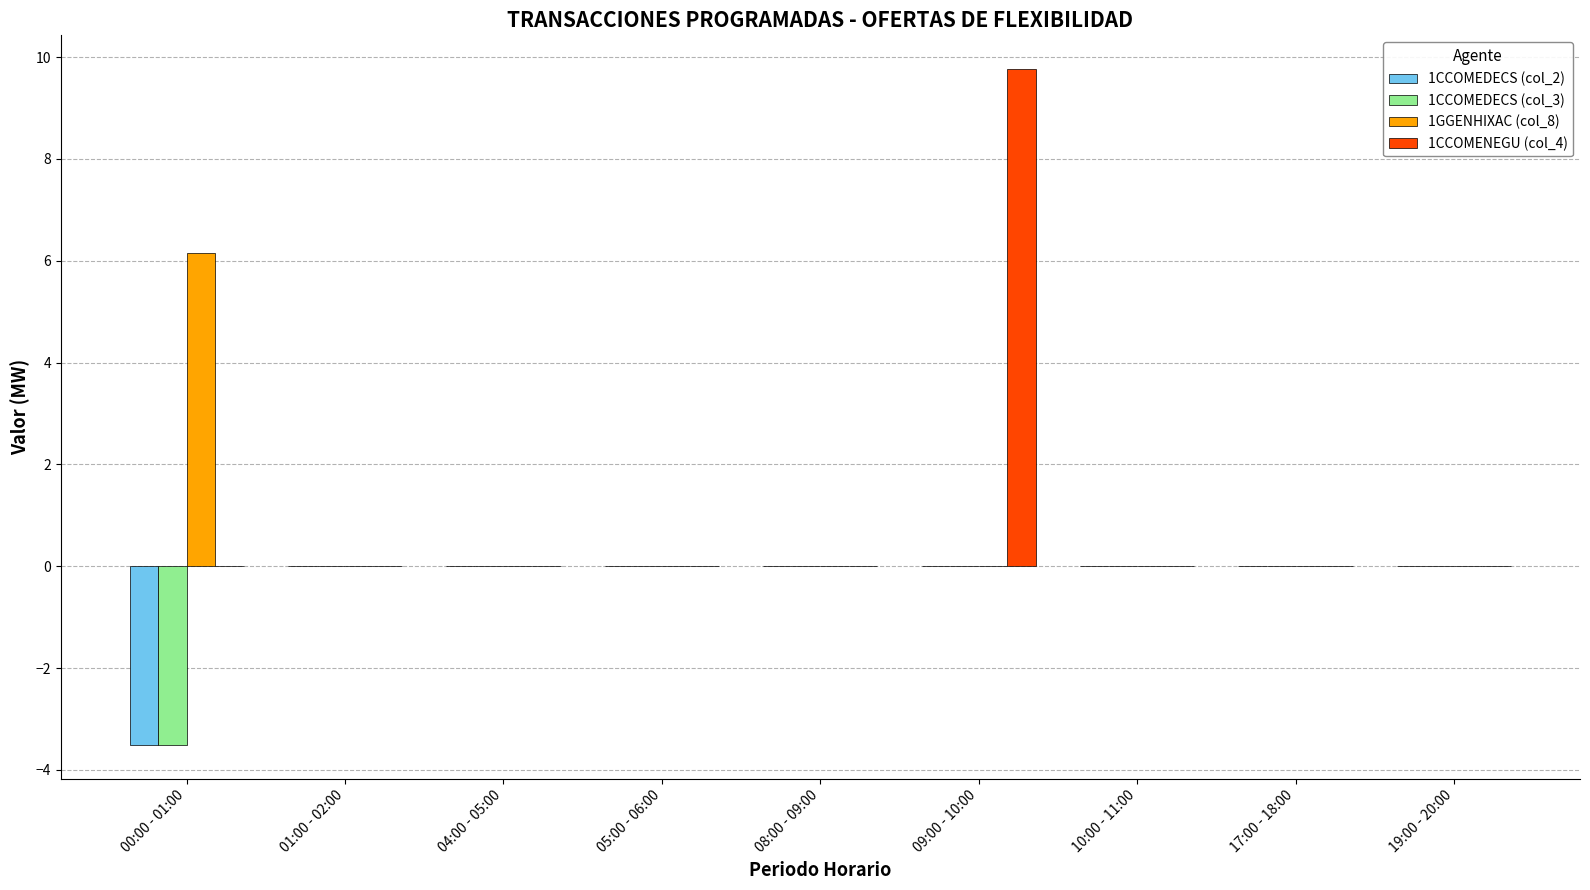

Which label corresponds to the largest value in the chart?

09:00 - 10:00